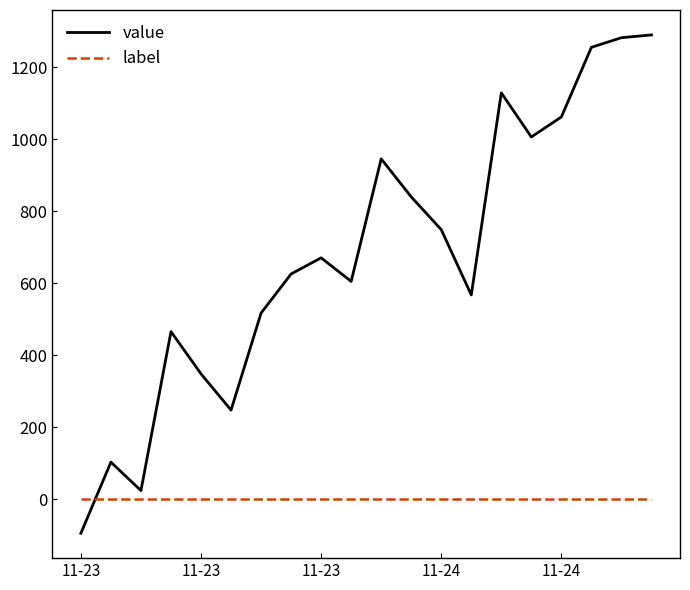

Which series has the widest spread of values?

value